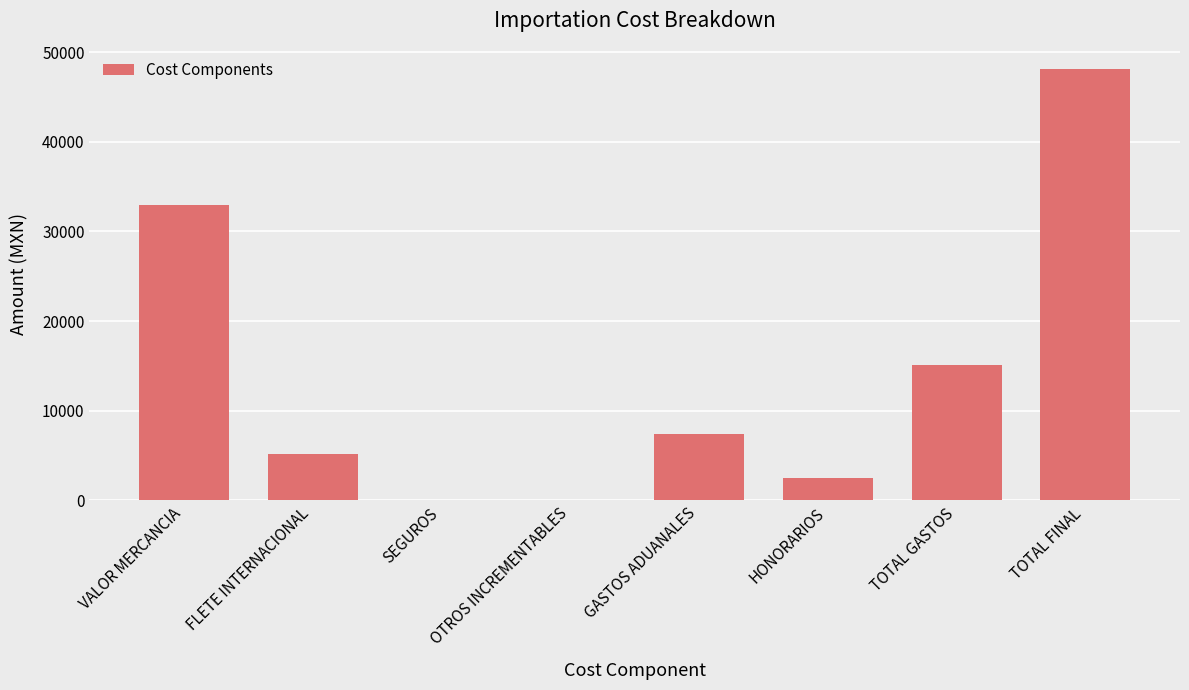

What is the ratio of the value at TOTAL GASTOS to the value at FLETE INTERNACIONAL?

2.9